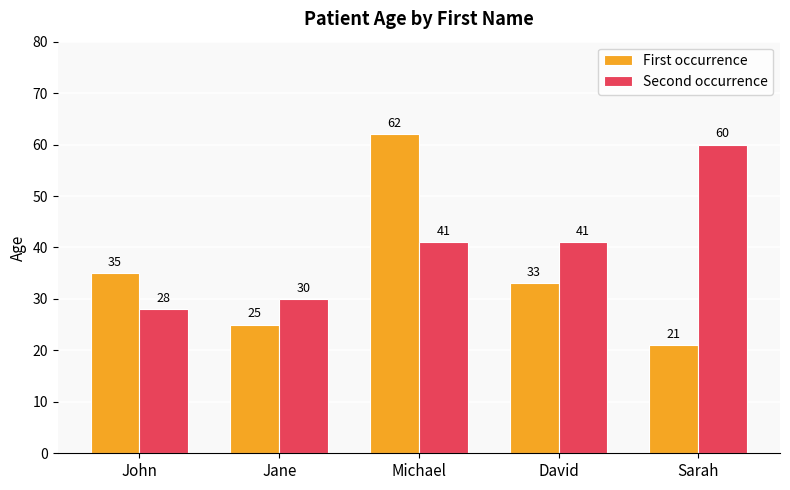

What is the maximum value shown in the chart?

62